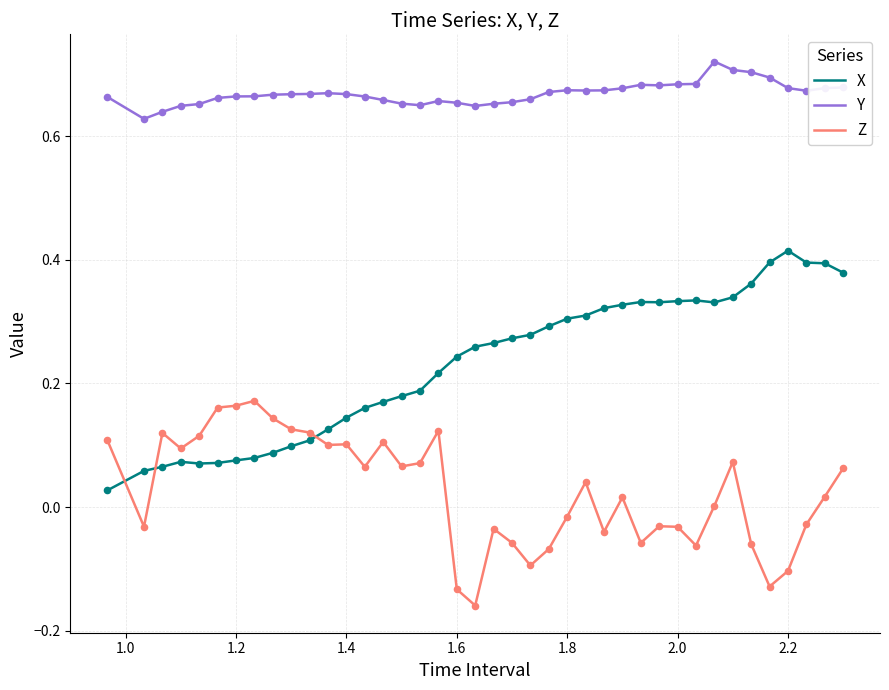

Which series has the largest total across all categories?

Y